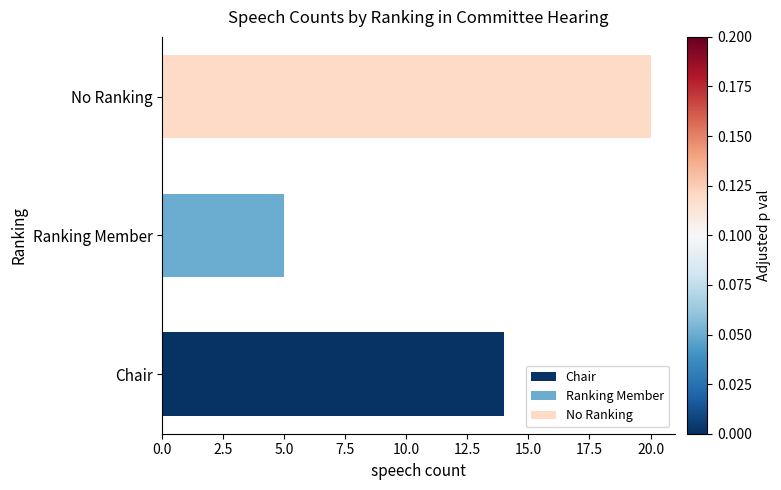

What is the sum of the values at Ranking Member and No Ranking?

25